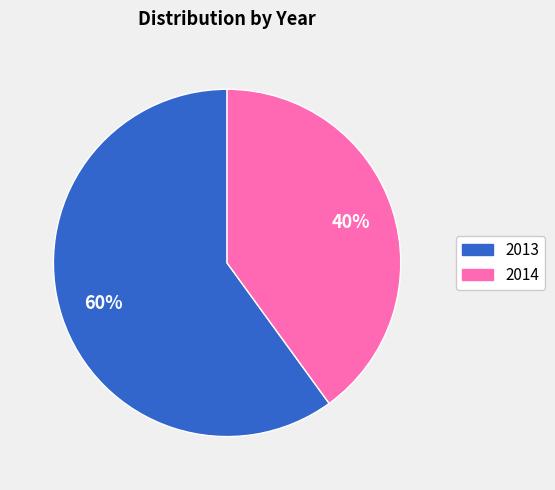

Is it true that 2013 is 46% of the pie?

False